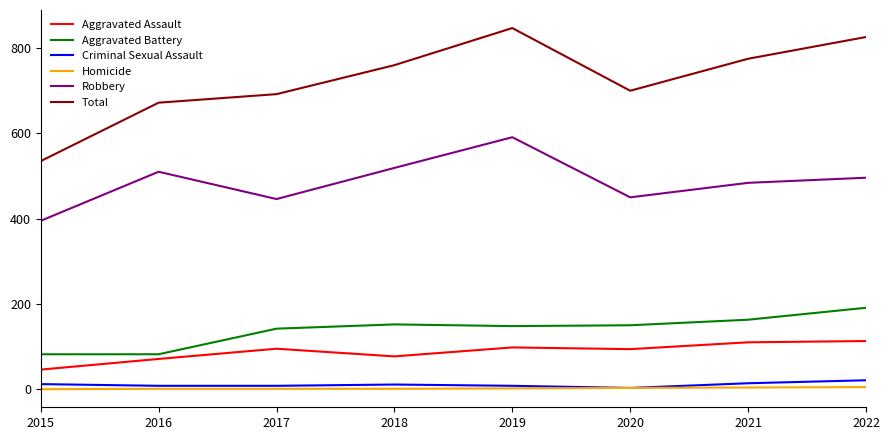

Where is the first local minimum for Robbery?

2017